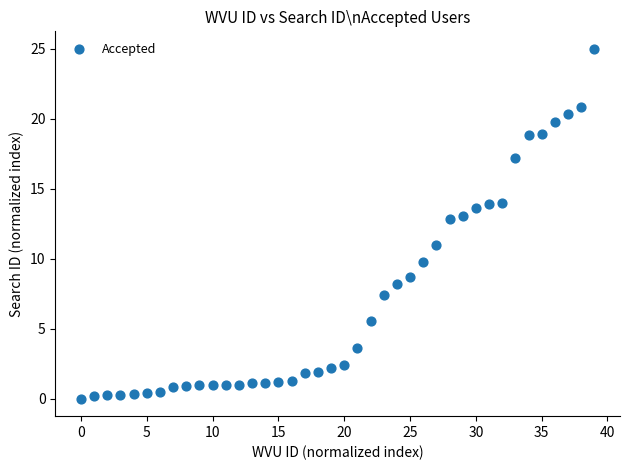

What is the range of Y values (max minus min)?

25.0